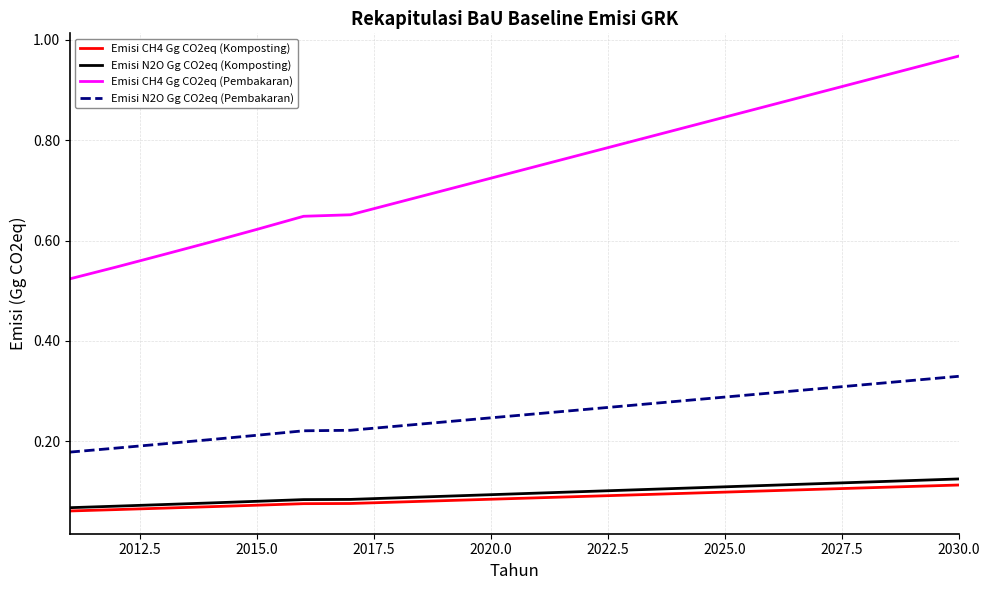

Which series has the largest total across all categories?

Emisi CH4 Gg CO2eq (Pembakaran)